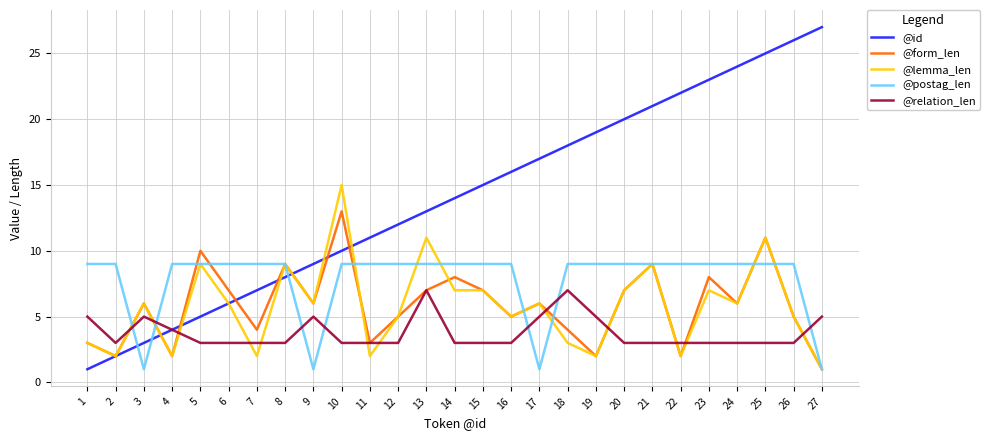

What is the total value across all series at 10?

50